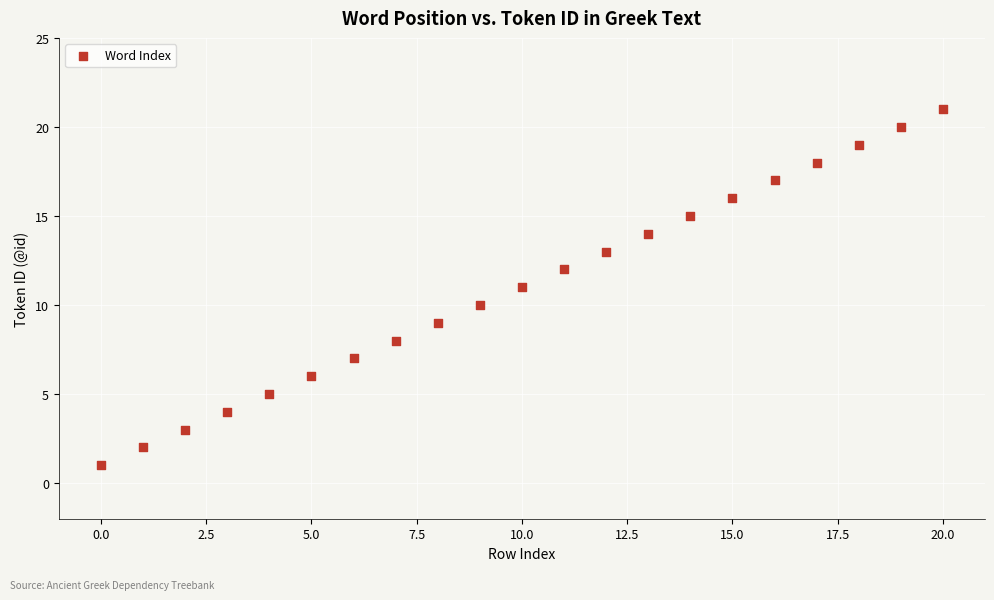

What is the range of Y values (max minus min)?

20